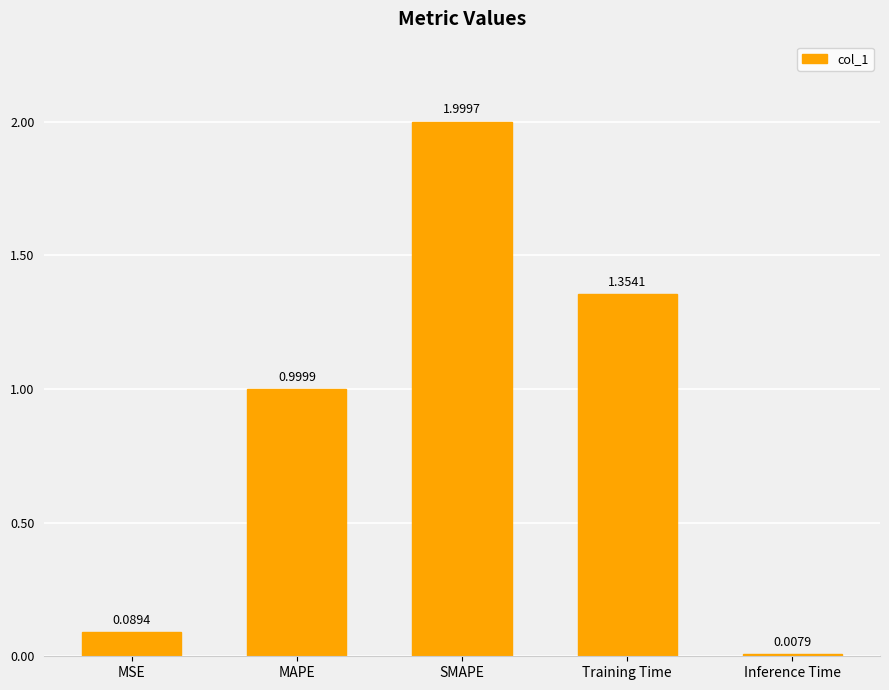

Does the chart contain any negative values?

No